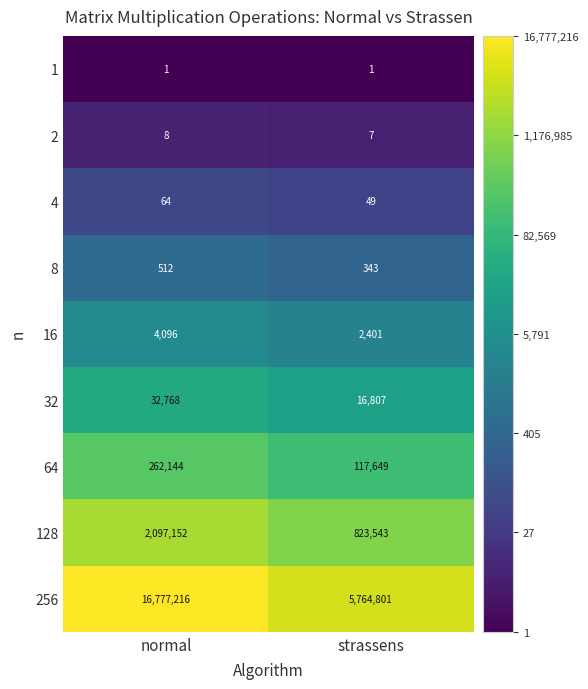

Between normal and strassens, which series saw the biggest shift?

256